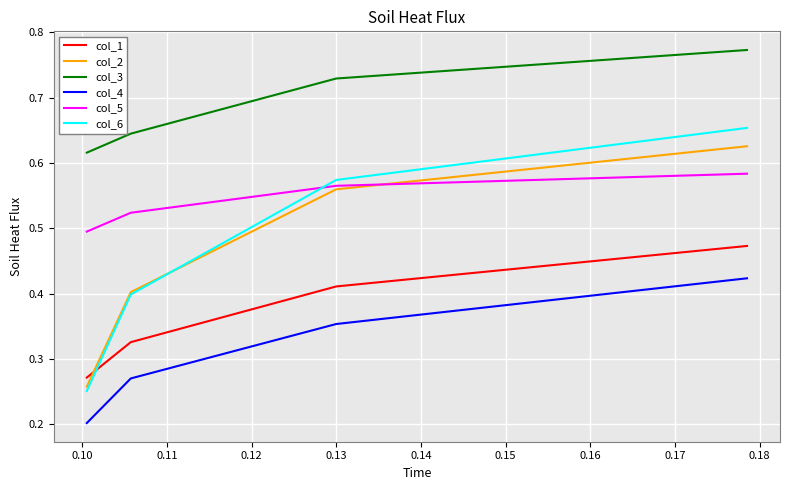

Count the number of categories in the chart.

4